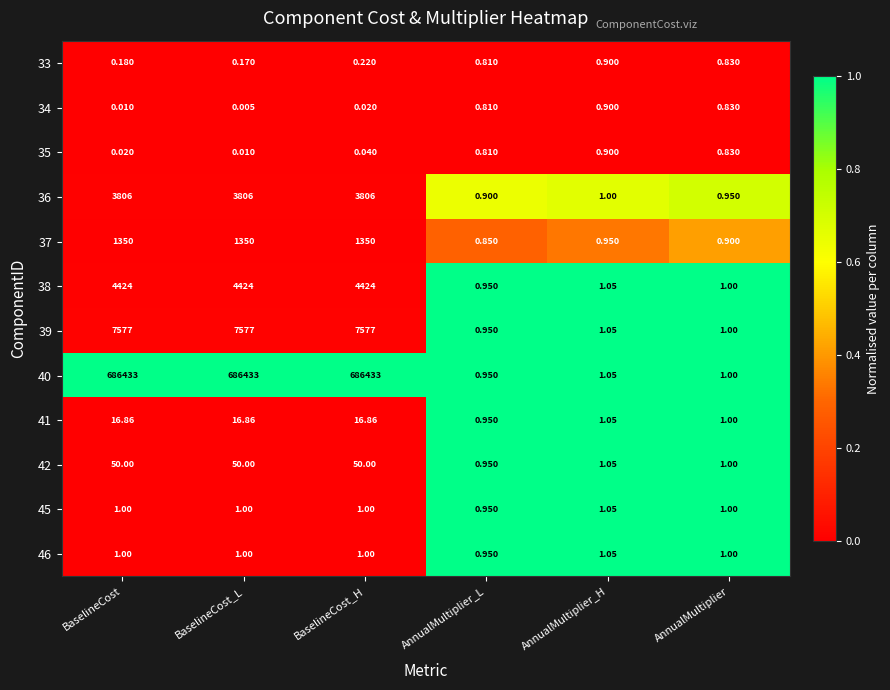

Which series has the largest range (max minus min)?

40